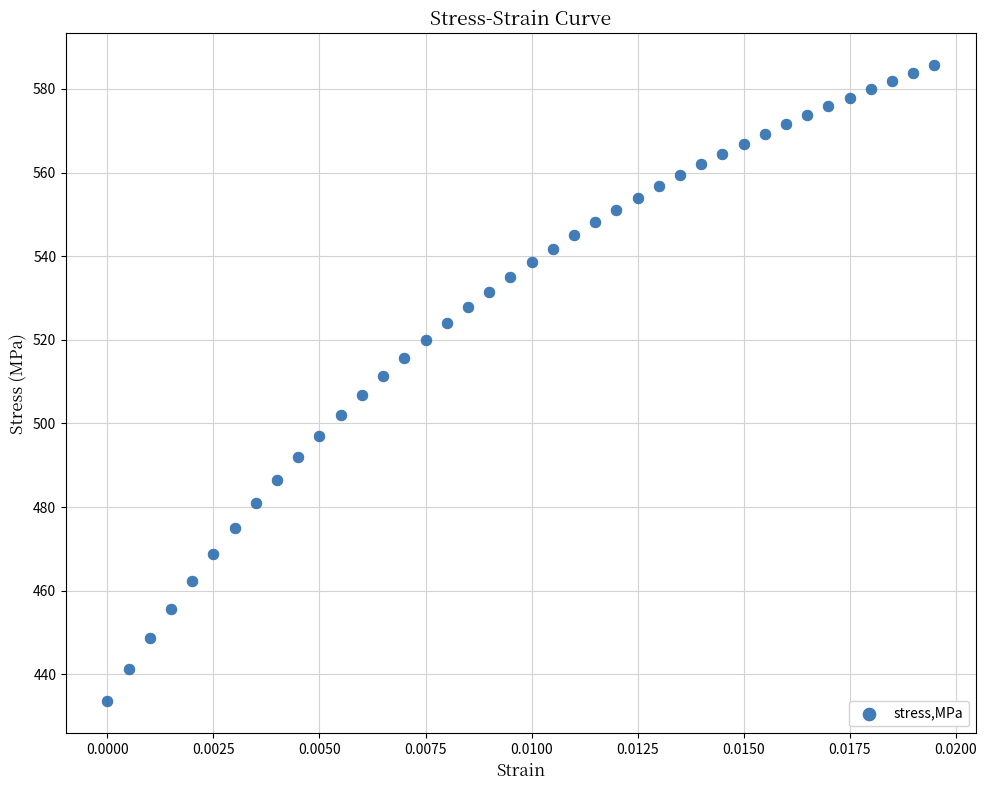

What is the range of Y values (max minus min)?

152.1